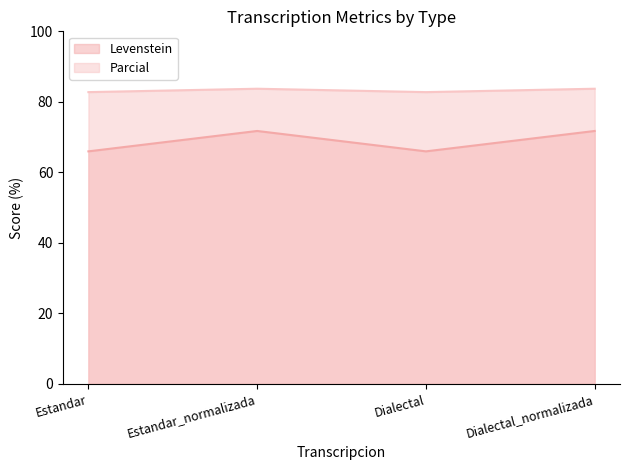

List the labels in order of Parcial value, smallest first.

Estandar, Dialectal, Estandar_normalizada, Dialectal_normalizada